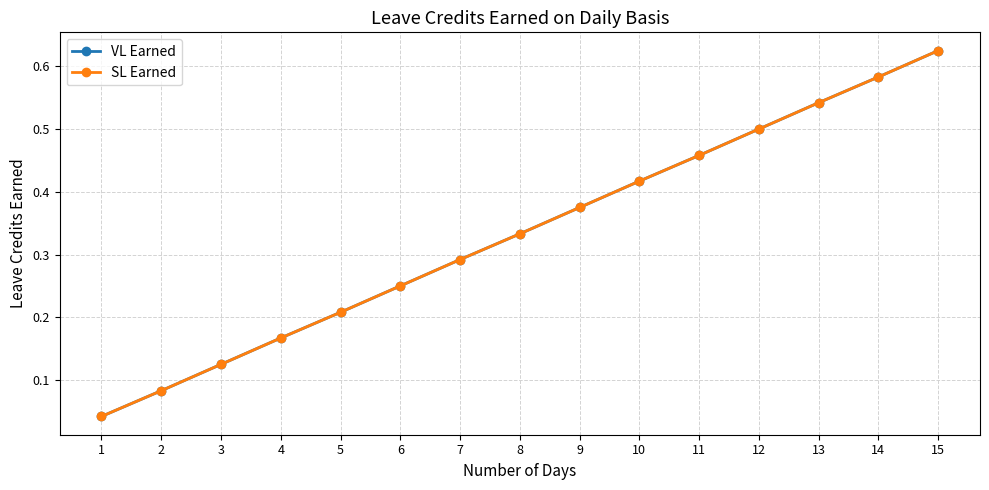

True or false: VL Earned and SL Earned cross at least once.

False